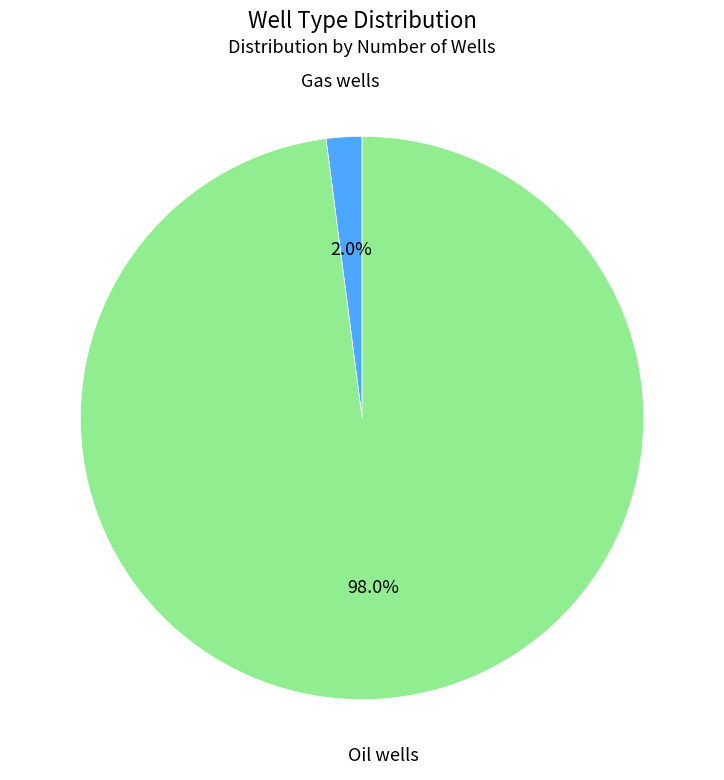

Which slice is the smallest?

Gas wells